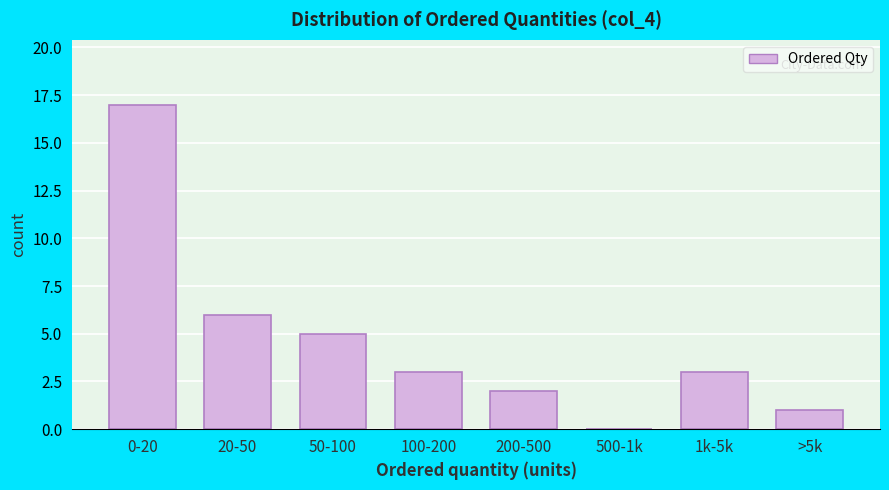

Reading right to left, transcribe all the data shown in this chart.

>5k=1	1k-5k=3	500-1k=0	200-500=2	100-200=3	50-100=5	20-50=6	0-20=17